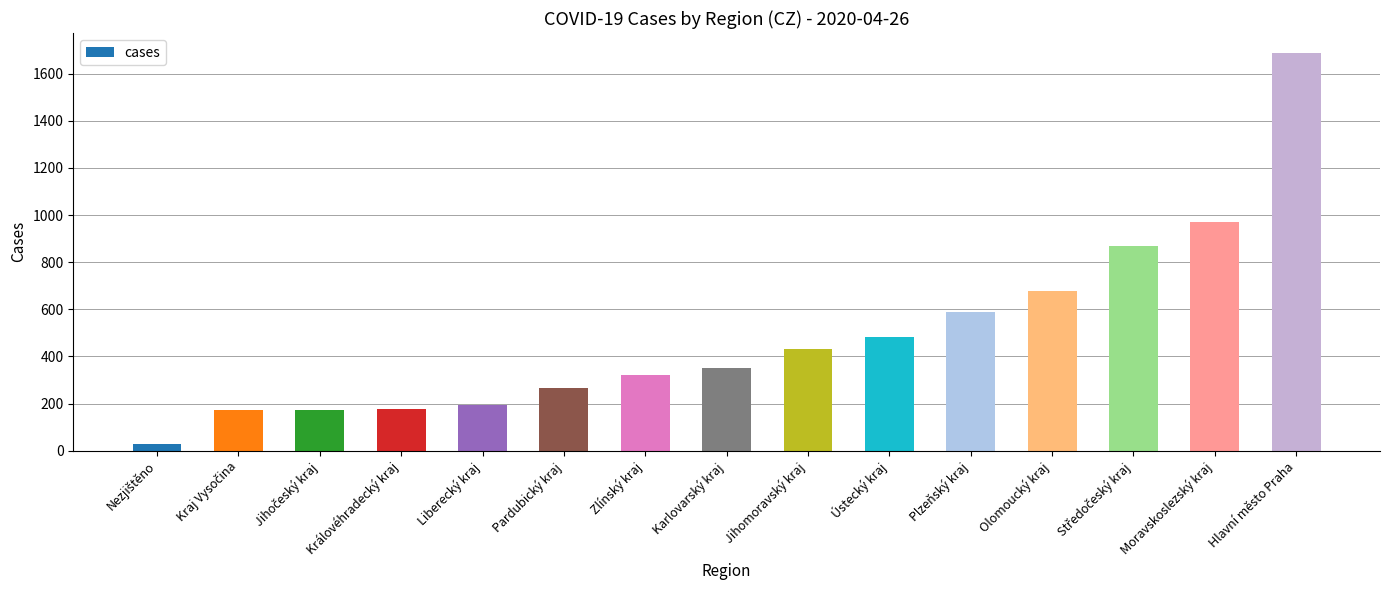

Approximately how many times larger is the value at Pardubický kraj compared to Královéhradecký kraj?

1.5